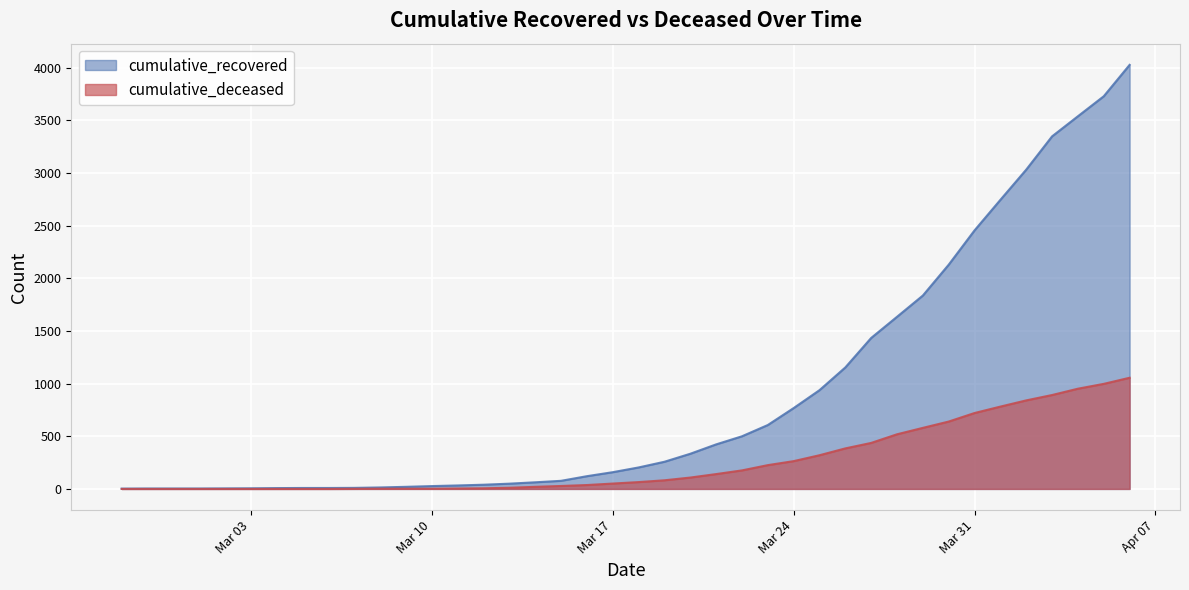

Which series has the largest range (max minus min)?

cumulative_recovered